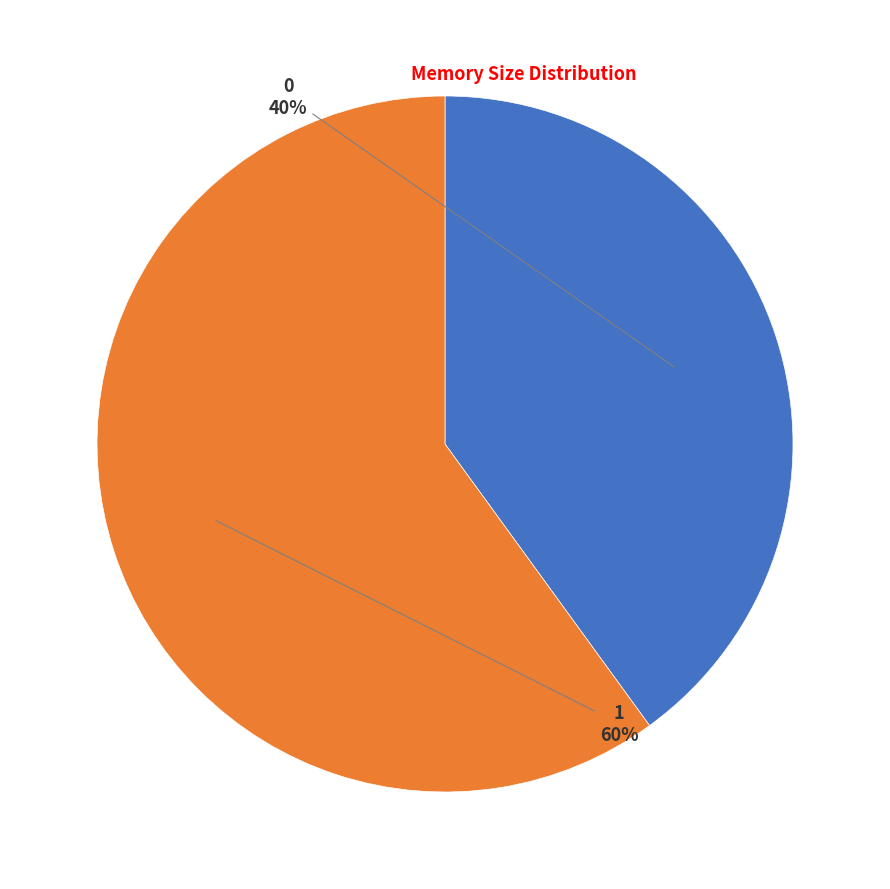

To the nearest percent, what is the difference between the largest and smallest slice percentages?

20%